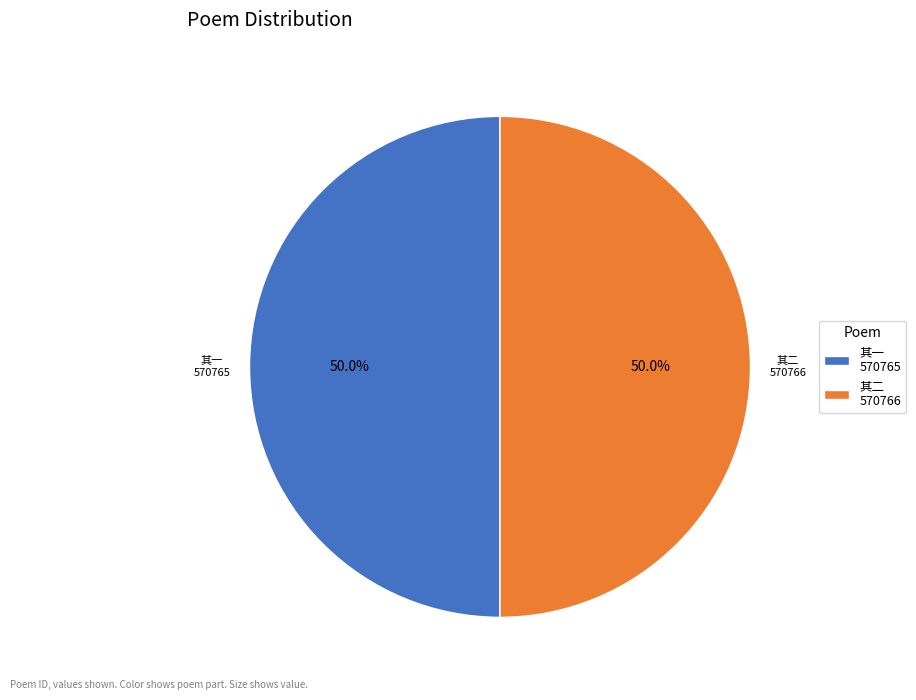

What percentage is NOT represented by 其一 570765?

50.0%